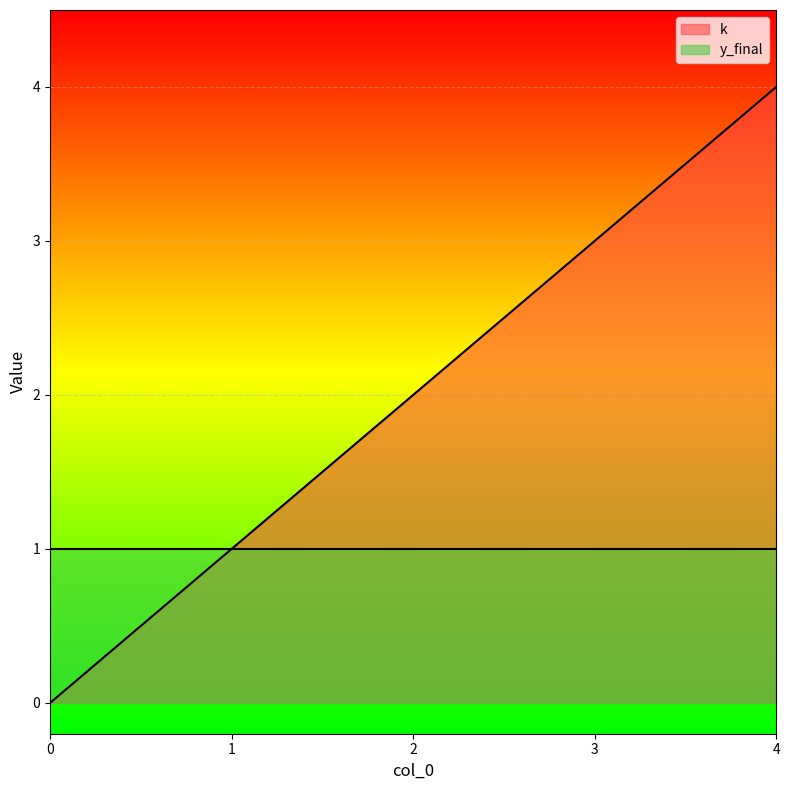

Is it true that the value at 0 is 0?

True